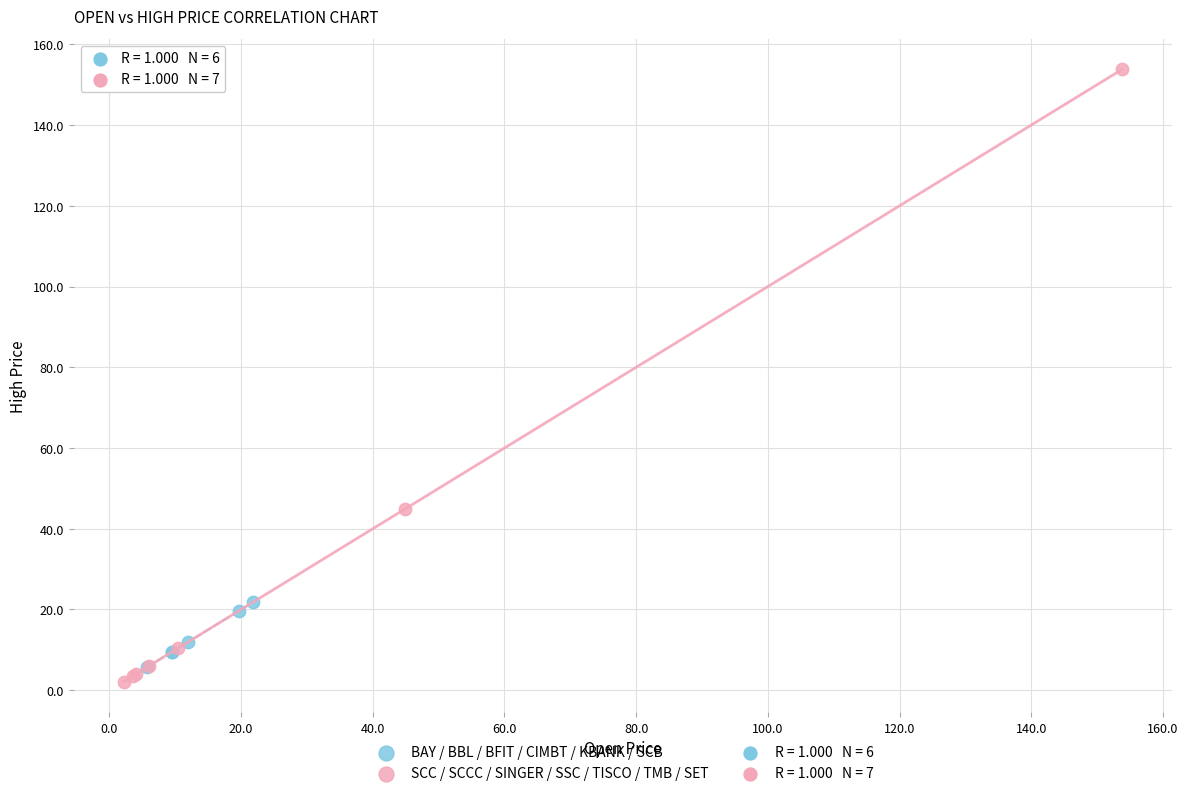

Which series contains the highest Y value?

SCC / SCCC / SINGER / SSC / TISCO / TMB / SET